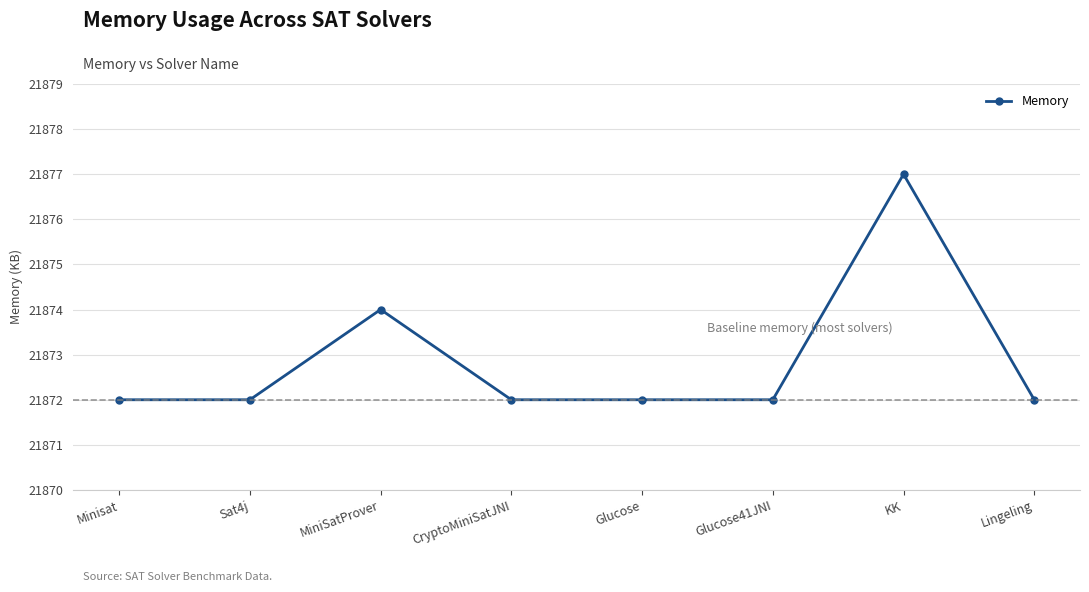

True or false: the data has more than 1 interior local peaks.

True